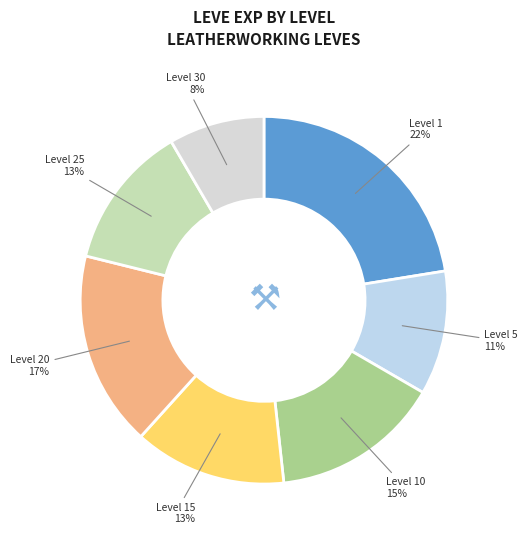

Combined, do Level 5 and Level 1 account for over 50%?

No